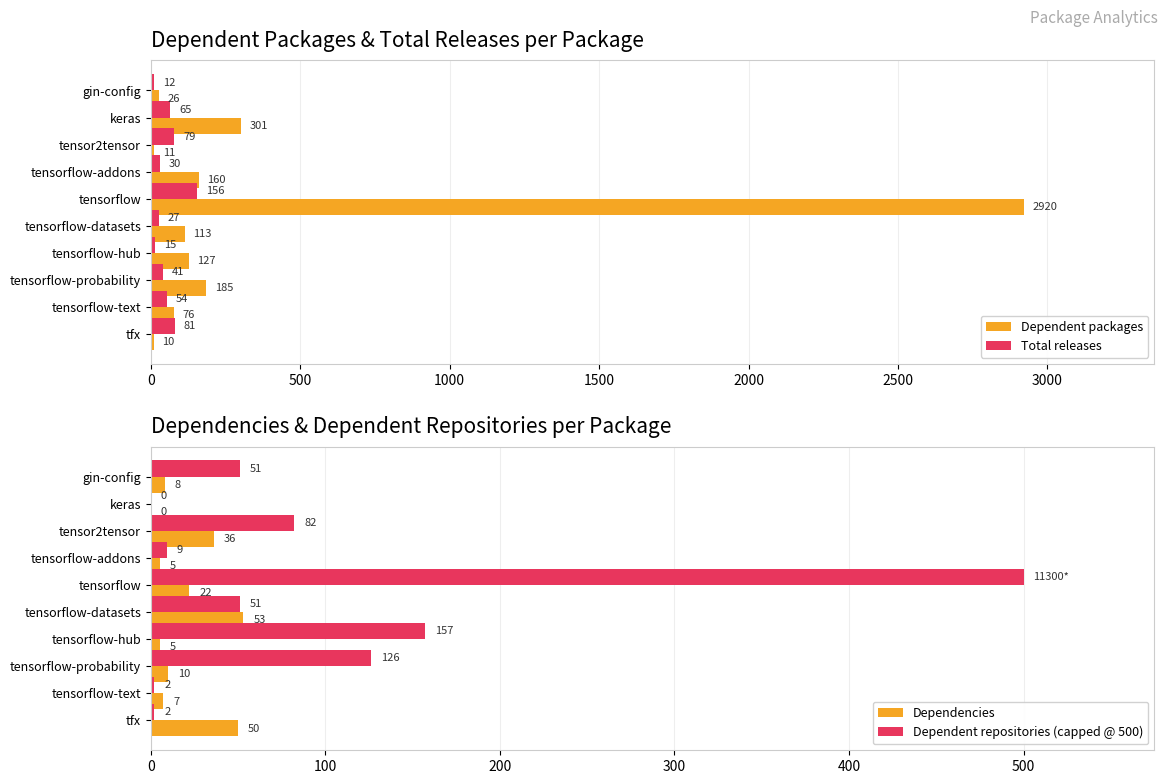

What is the sum of the Dependent repositories (capped @ 500) values at tensor2tensor and tensorflow-hub?

239